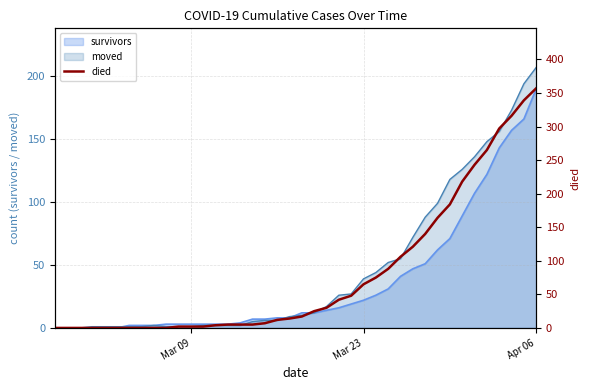

The survivors series shows 33 at Mar 23. True or false?

False